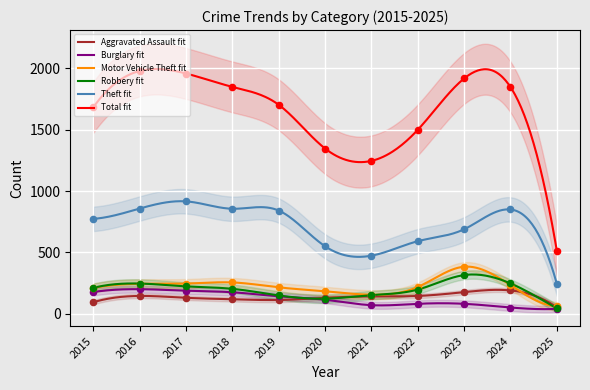

Is the value of Burglary at 2023 greater than the value of Motor Vehicle Theft at 2017?

No